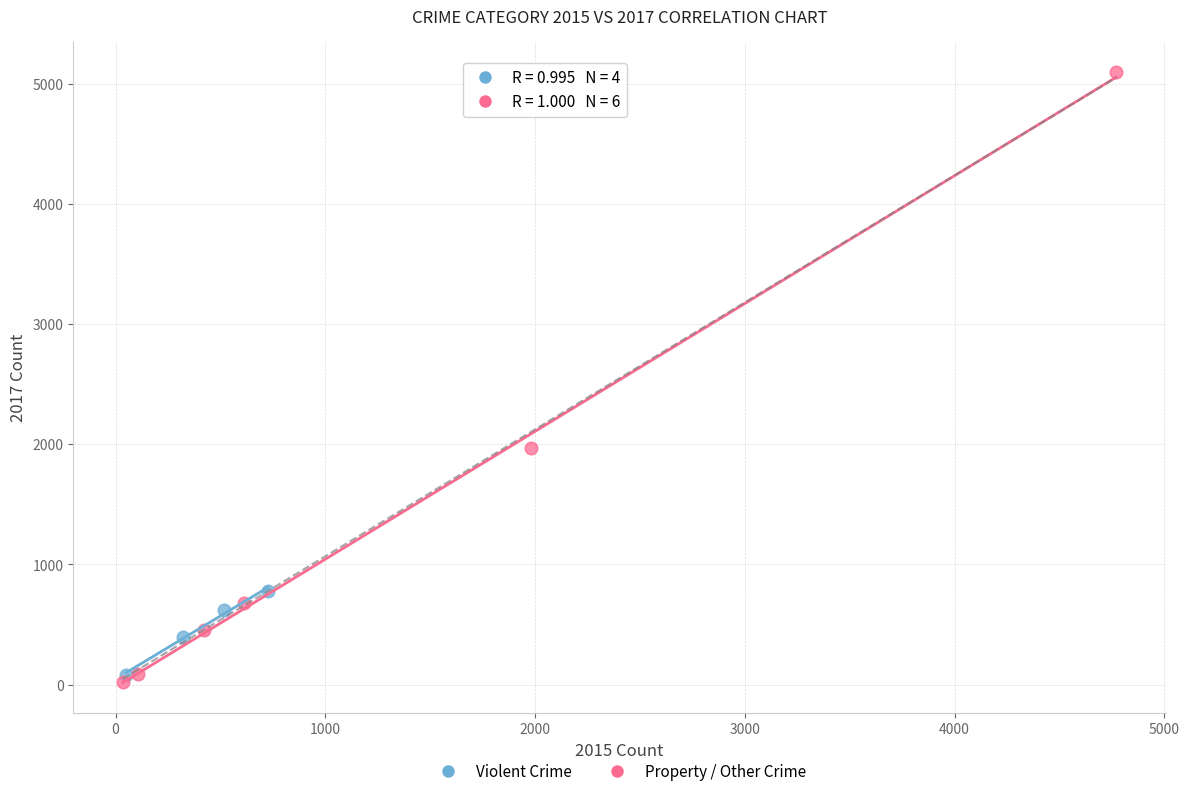

Which series has the largest Y range (max minus min)?

Property / Other Crime